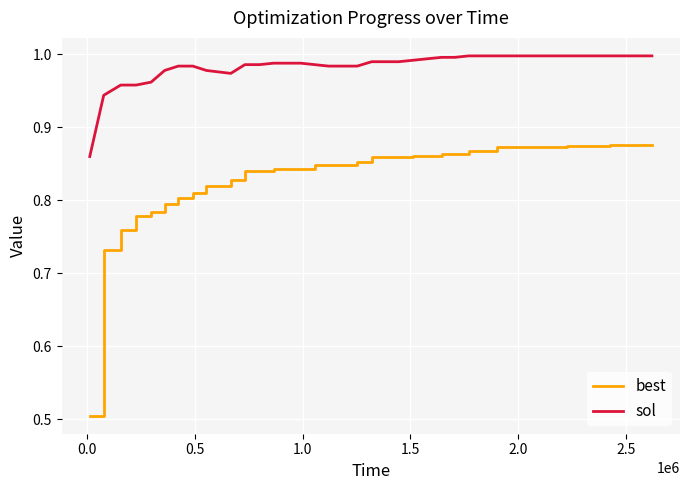

True or false: best and sol cross at least once.

False